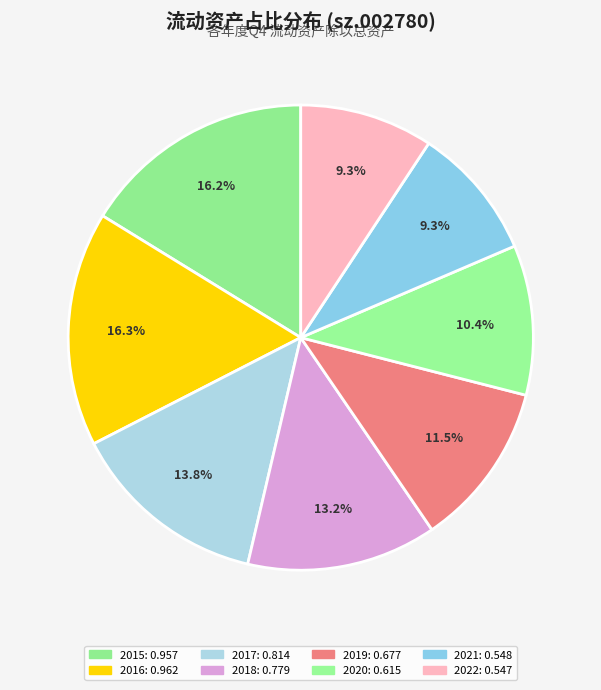

How many segments does this pie chart have?

8